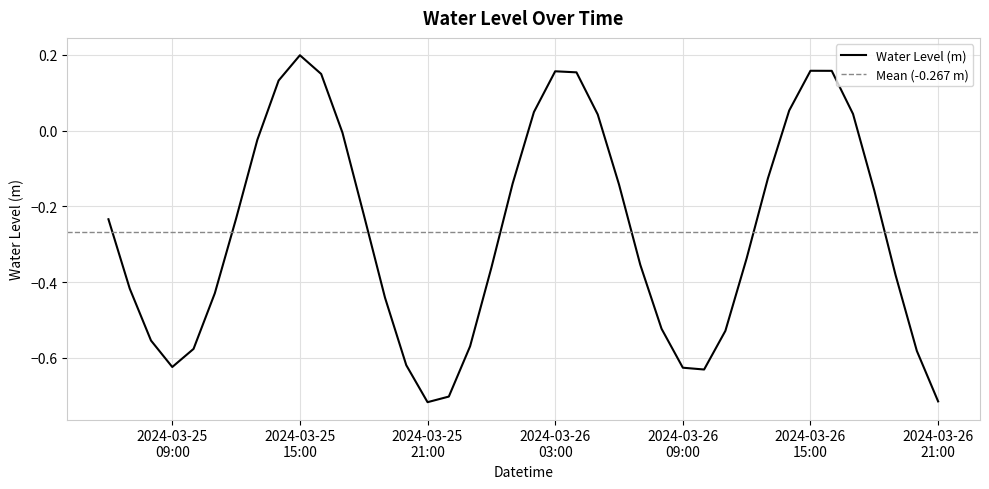

Reading left to right, extract all data points from this chart.

-0.2	-0.4	-0.6	-0.6	-0.6	-0.4	-0.2	-0.0	0.1	0.2	0.1	-0.0	-0.2	-0.4	-0.6	-0.7	-0.7	-0.6	-0.4	-0.1	0.0	0.2	0.2	0.0	-0.1	-0.4	-0.5	-0.6	-0.6	-0.5	-0.3	-0.1	0.1	0.2	0.2	0.0	-0.2	-0.4	-0.6	-0.7